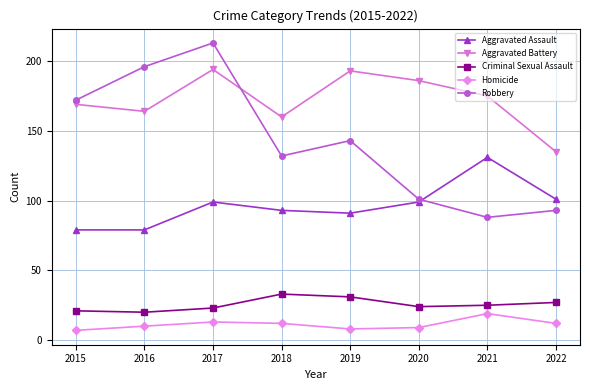

Count the number of data series in this chart.

5